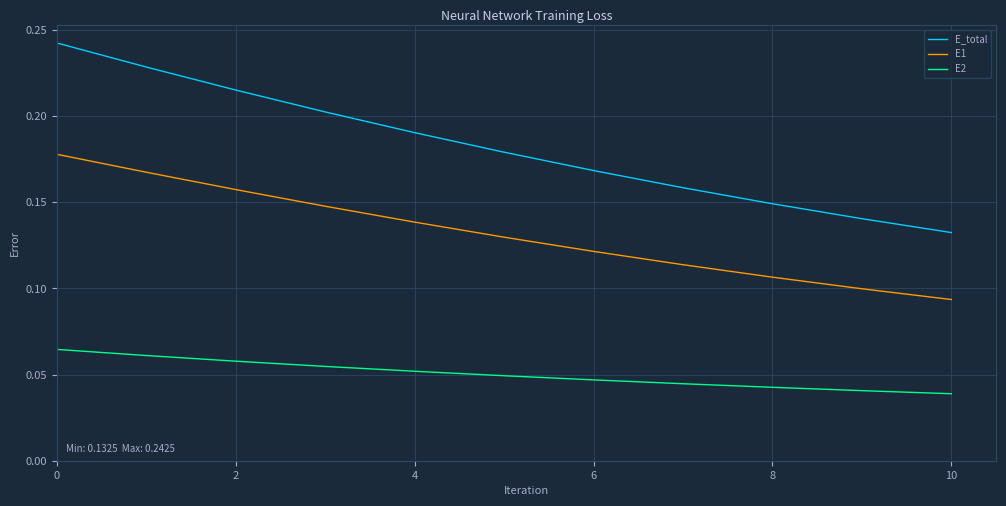

Which series has the largest range (max minus min)?

E_total